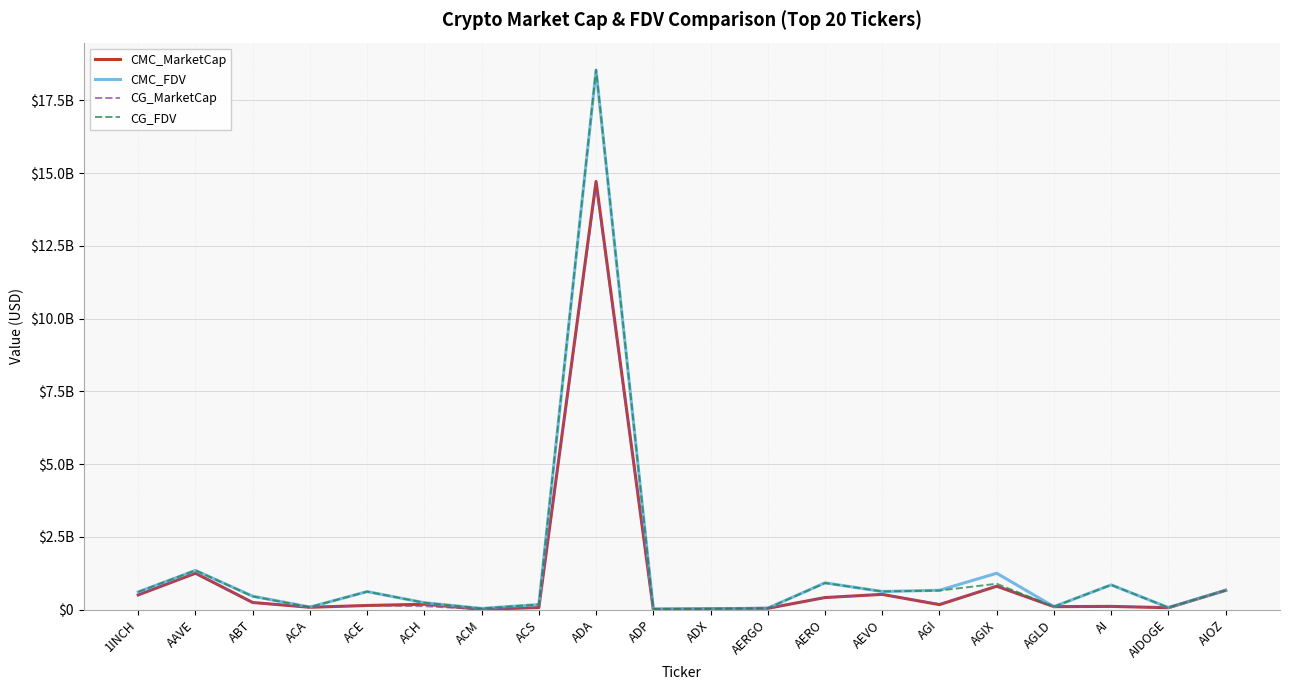

The CG_MarketCap series shows 102479282.0 at AGLD. True or false?

True